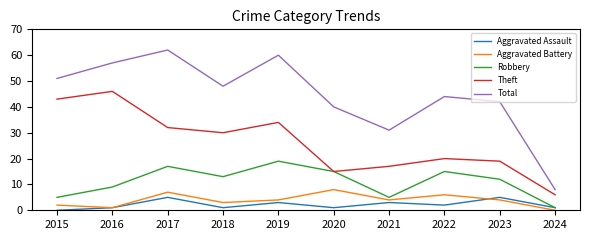

How many values in the Total series are below 48?

5